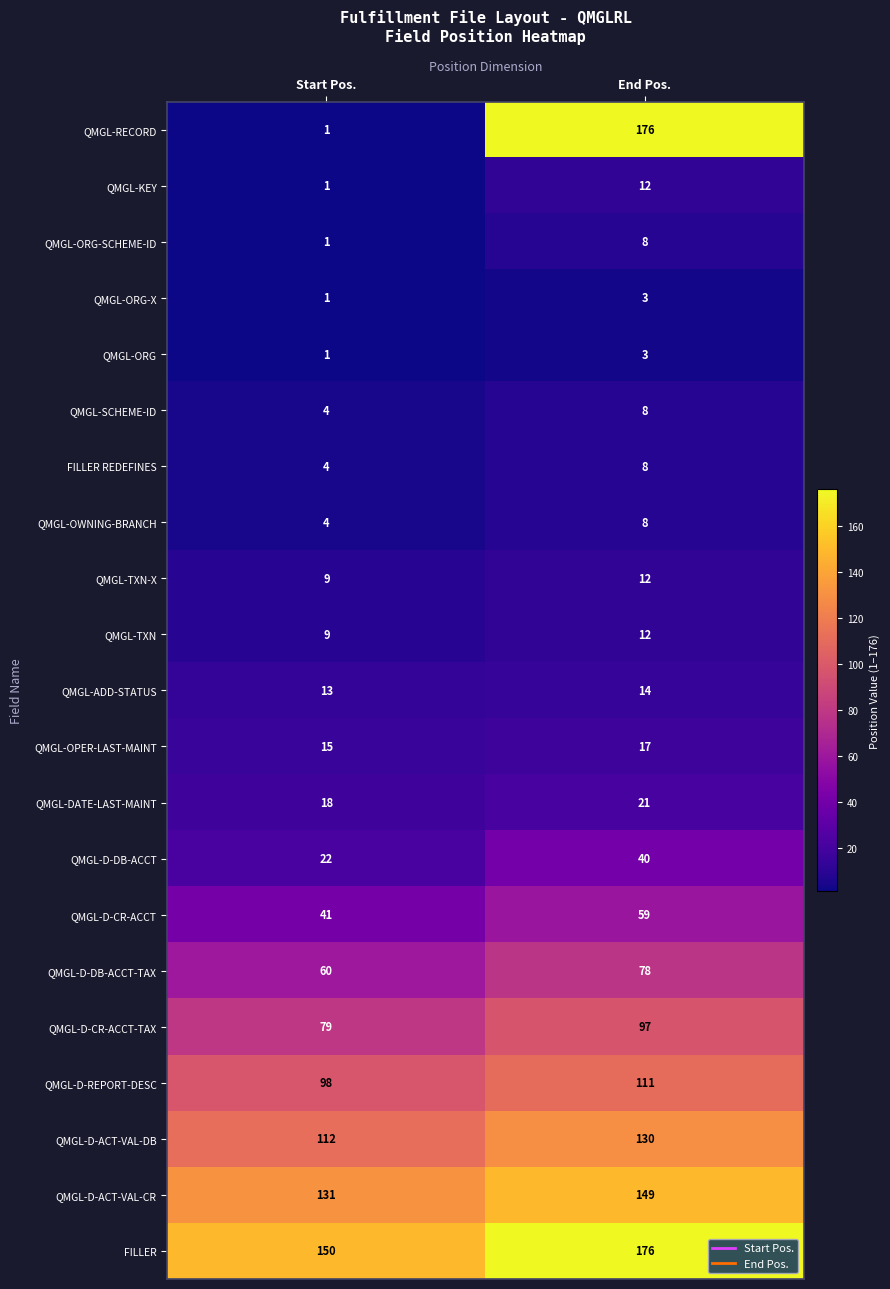

Is it true that QMGL-D-ACT-VAL-DB equals 112 at Start Pos.?

True